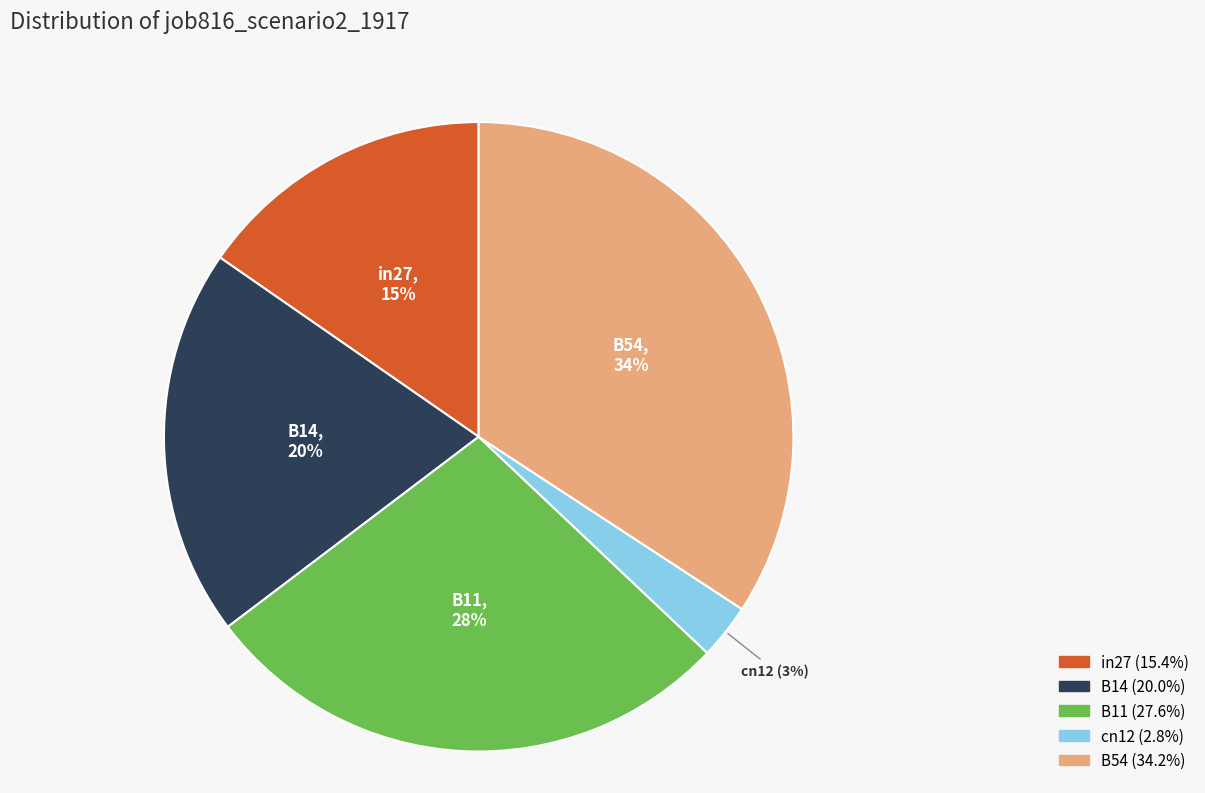

Is B11 the majority of the pie?

No